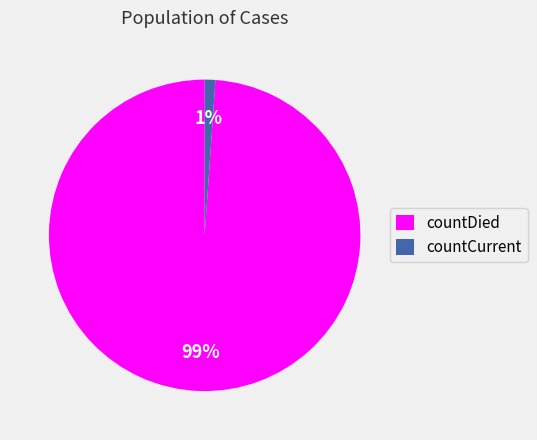

Is there a majority slice in this chart?

Yes